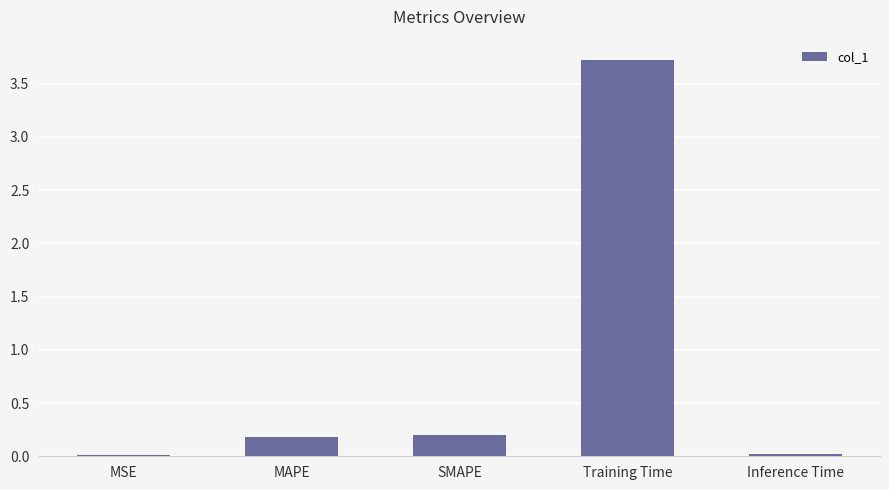

What is the maximum value shown in the chart?

3.7